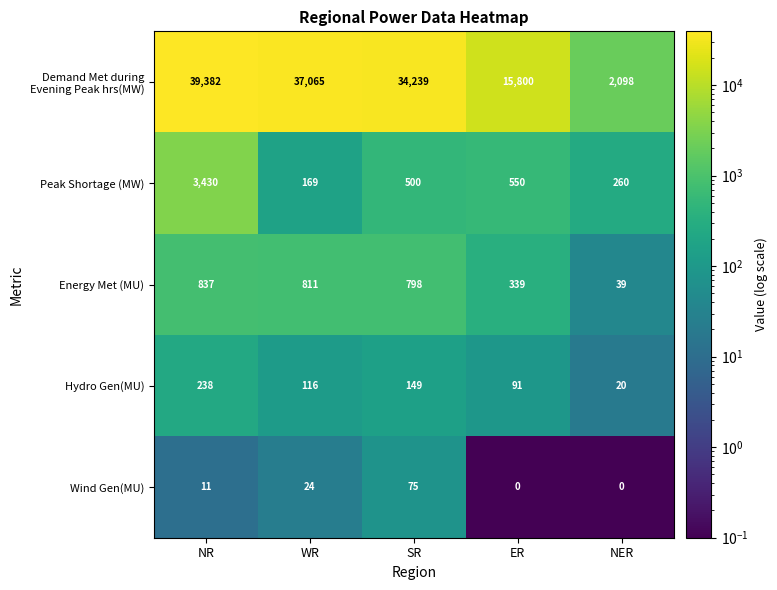

What is the spread (max minus min) of values at NR?

39371